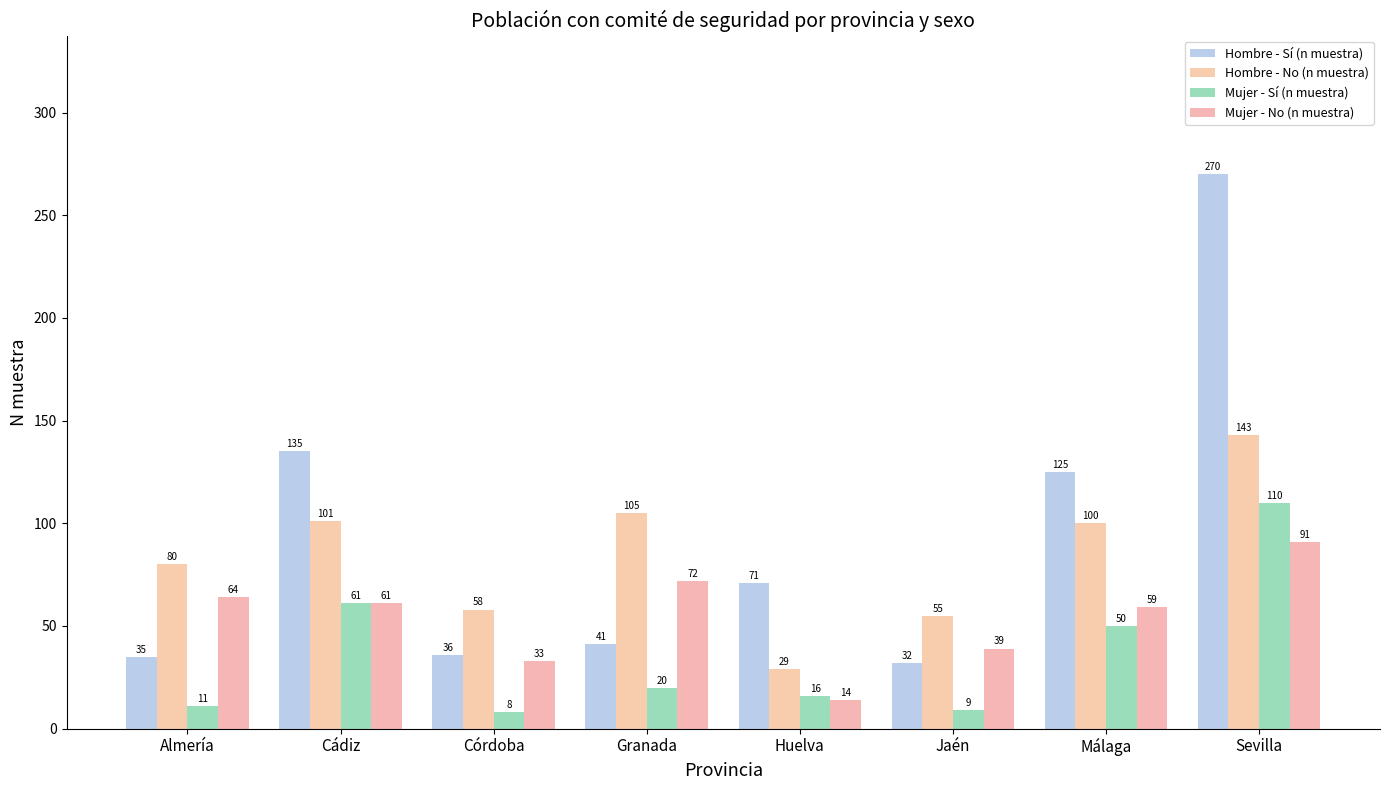

What is the sum of the Mujer - Sí (n muestra) values at Jaén and Sevilla?

119